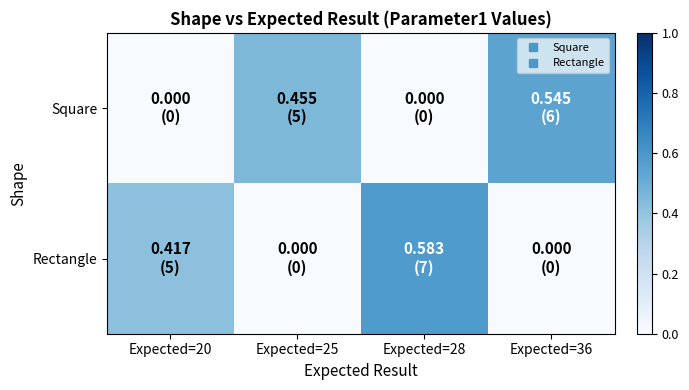

Reading left to right, extract all data points from this chart.

Square: Expected=20=0.0	Expected=25=0.5	Expected=28=0.0	Expected=36=0.5
Rectangle: Expected=20=0.4	Expected=25=0.0	Expected=28=0.6	Expected=36=0.0